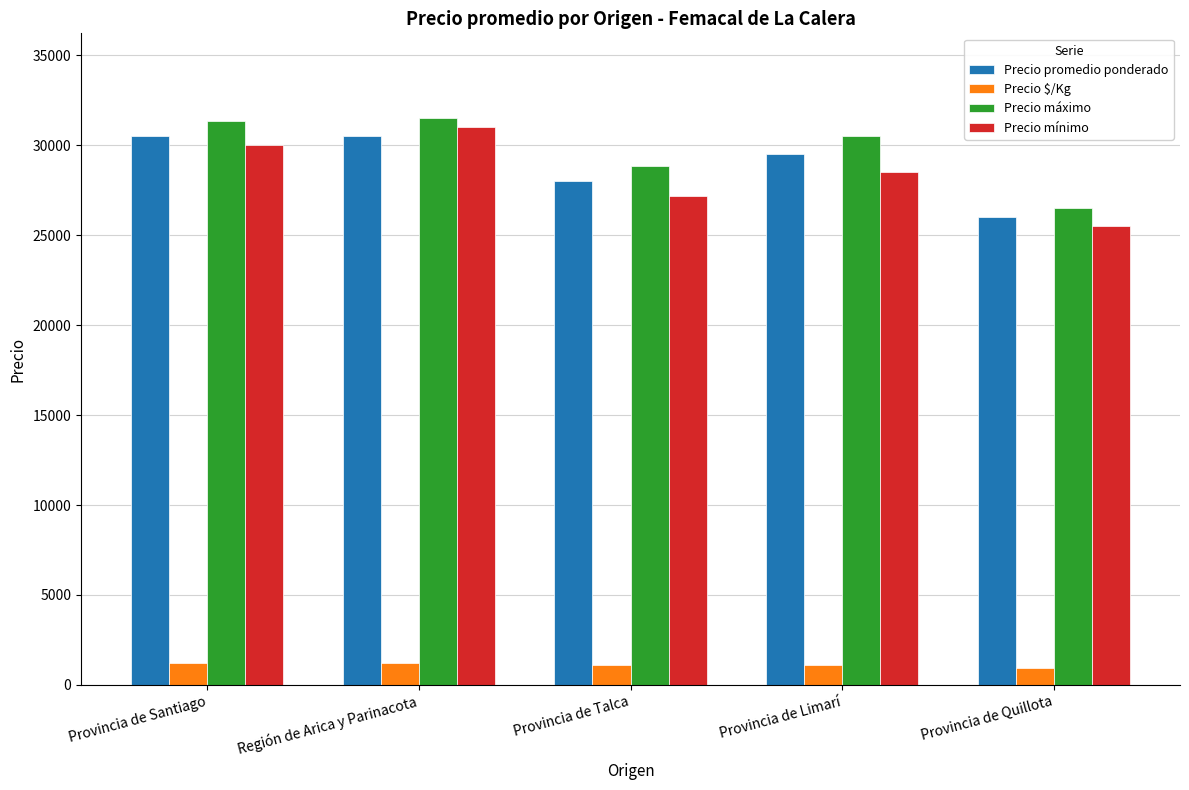

What is the minimum value for Precio mínimo?

25500